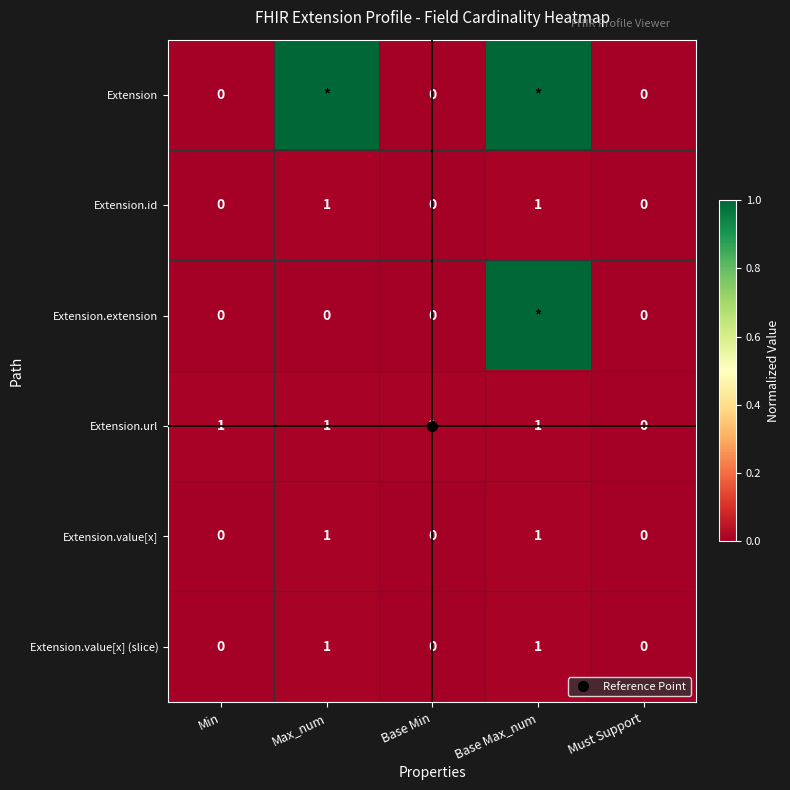

At which category is the sum across all series the highest?

Base Max_num